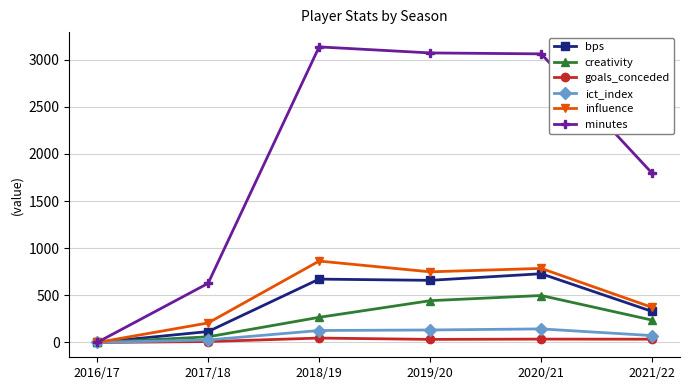

What is the spread (max minus min) of values at 2018/19?

3087.0